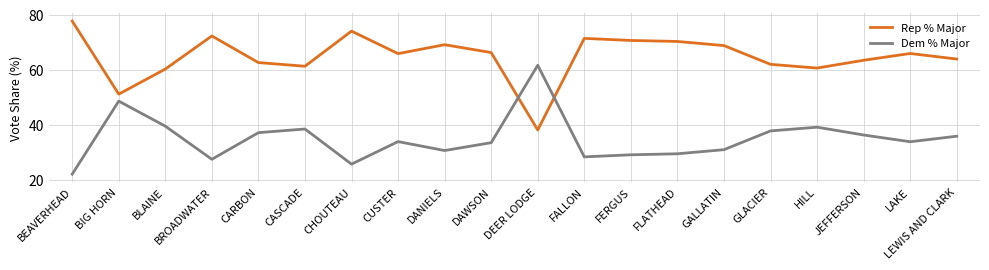

Rank the series at BEAVERHEAD from highest to lowest value.

Rep % Major, Dem % Major